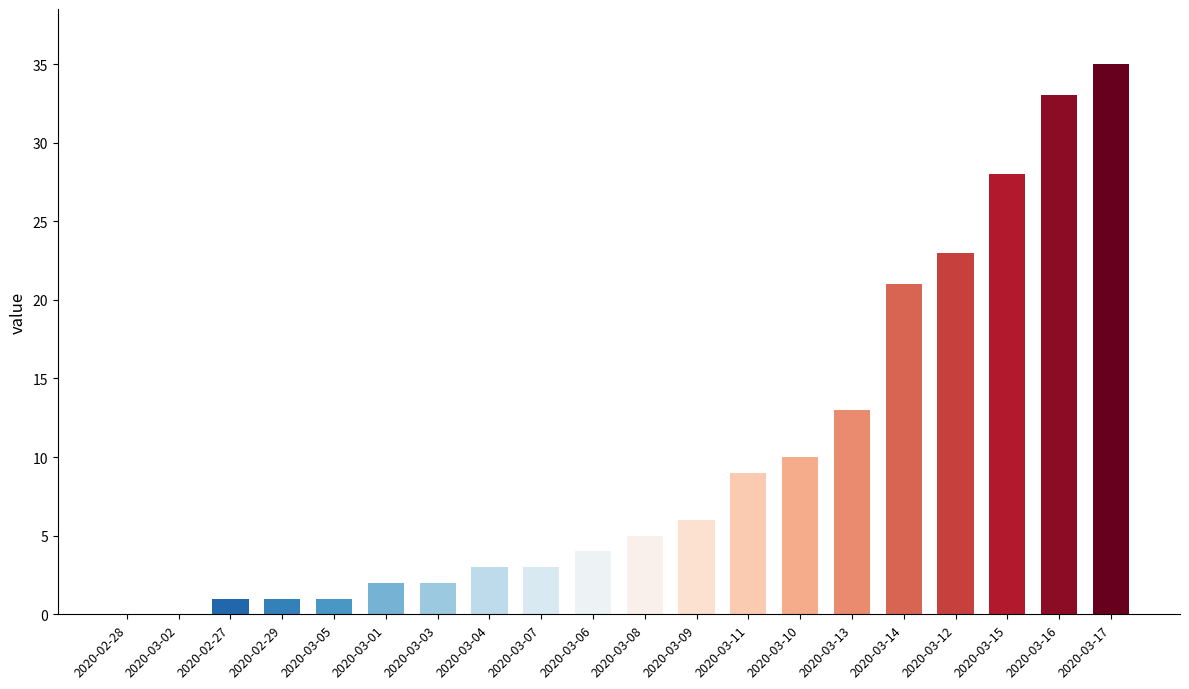

What is the sum of the values at 2020-02-28 and 2020-03-08?

5